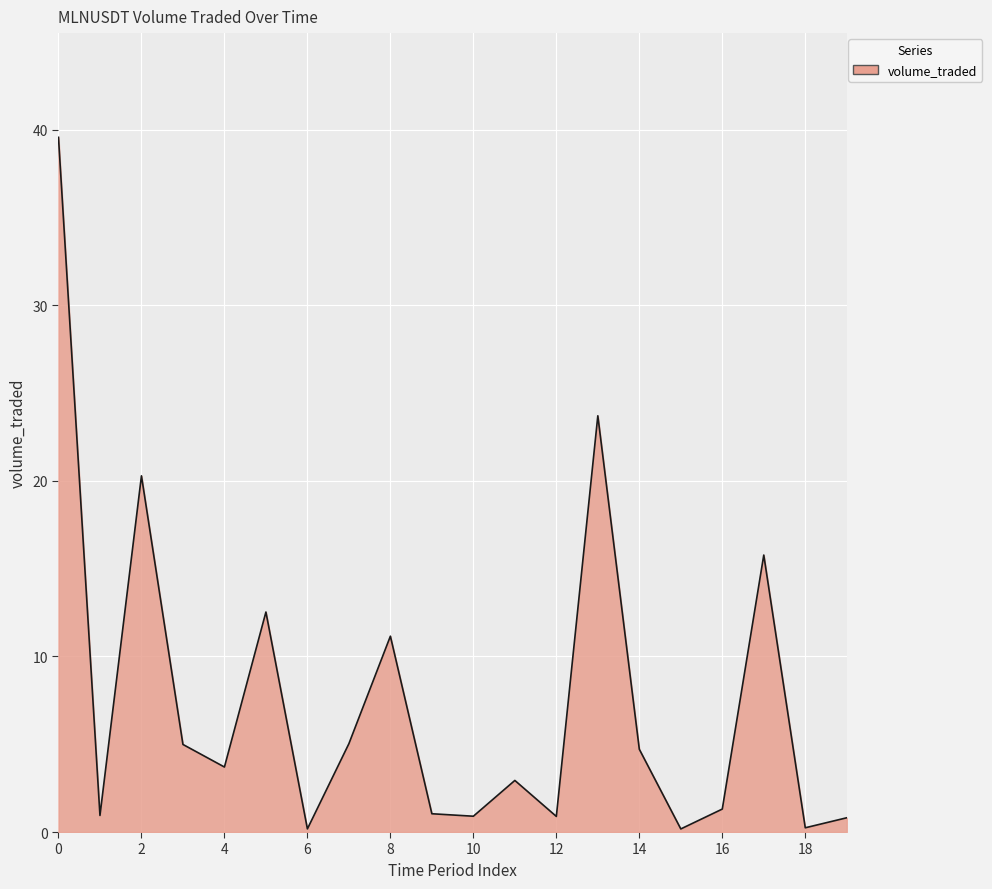

How many lines are shown in the chart?

1